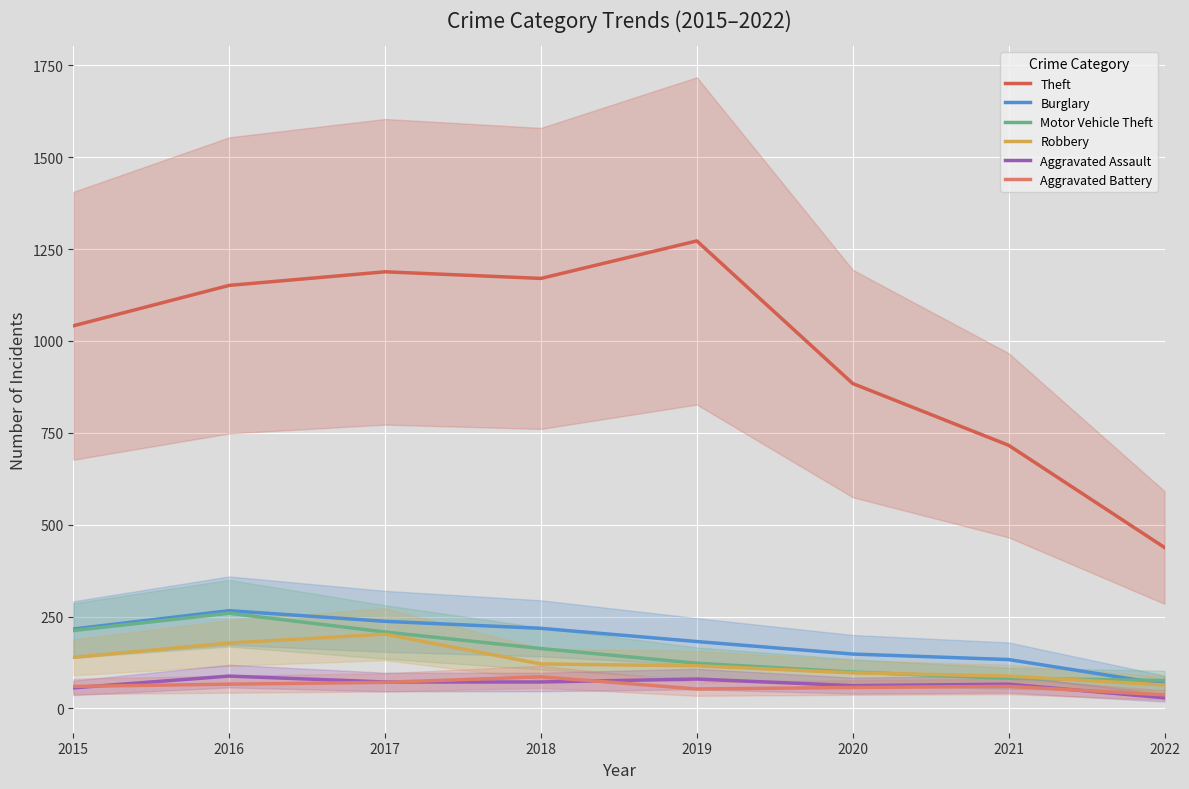

Between 2018 and 2021, which series saw the biggest shift?

Theft